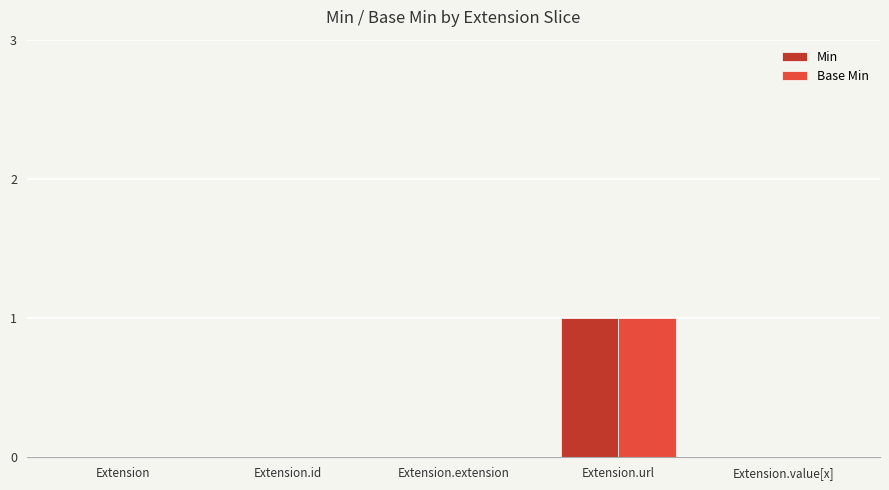

Reading left to right, transcribe all the data shown in this chart.

Min: Extension=0	Extension.id=0	Extension.extension=0	Extension.url=1	Extension.value[x]=0
Base Min: Extension=0	Extension.id=0	Extension.extension=0	Extension.url=1	Extension.value[x]=0